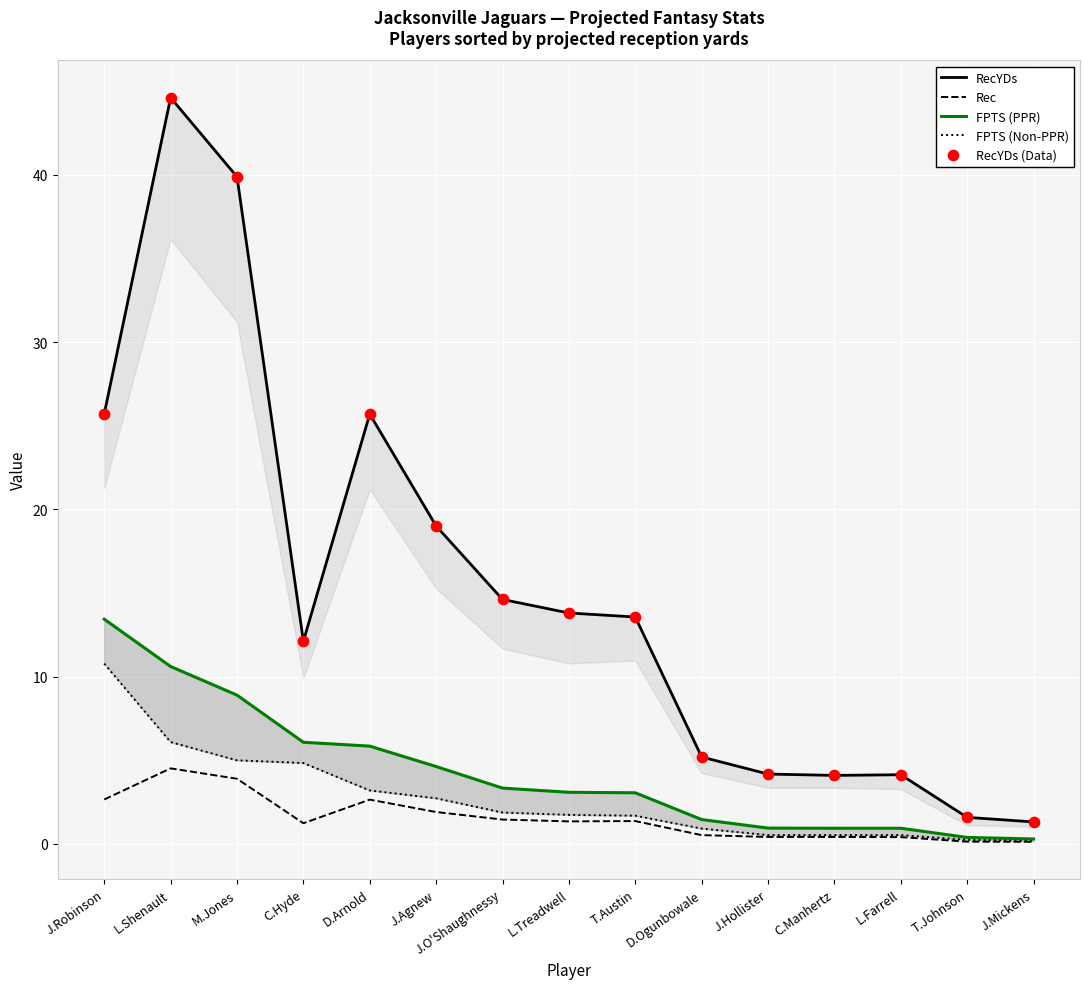

At which category is the sum across all series the highest?

L.Shenault